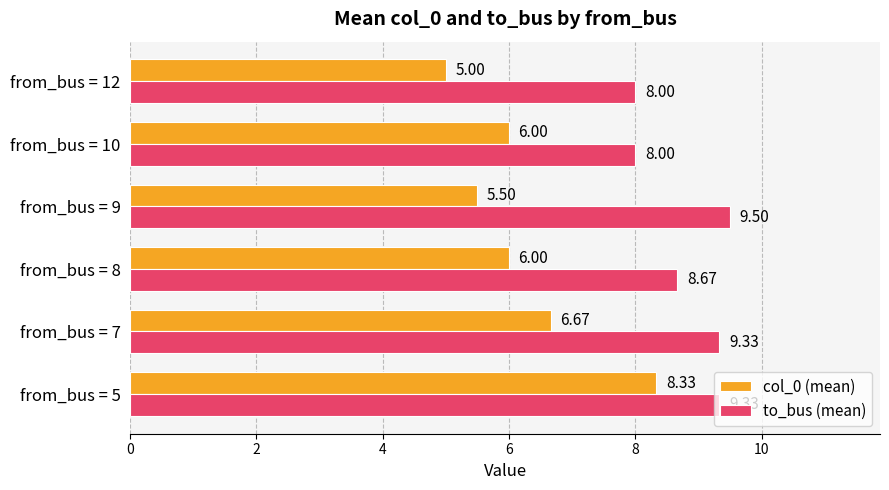

What is the smallest value displayed?

5.0